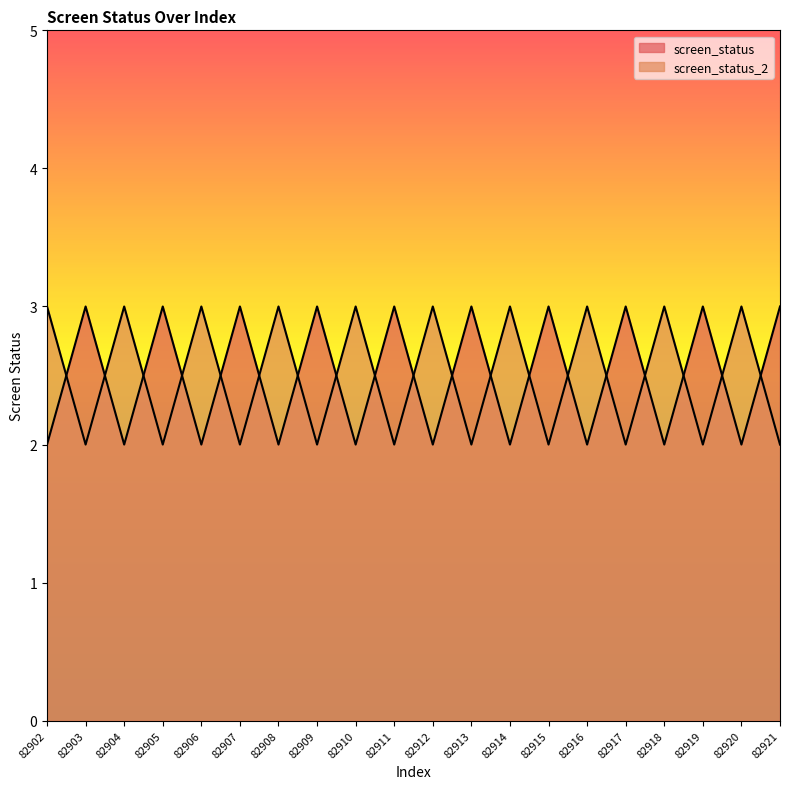

At 82902, list the series in order from smallest to largest.

screen_status, screen_status_2